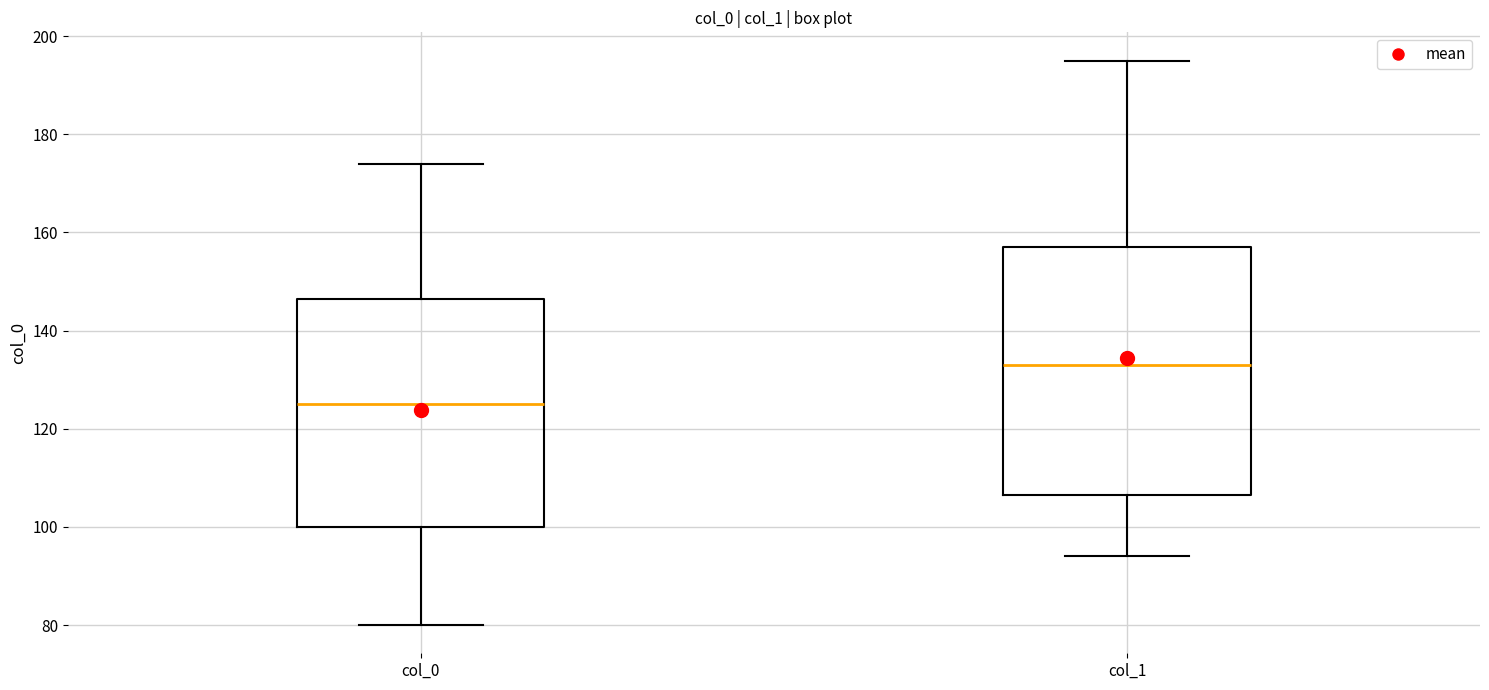

Where does the upper whisker of the box for col_0 end on the y-axis? The values are not printed on the chart, so give them approximately, as read against the axis.

174